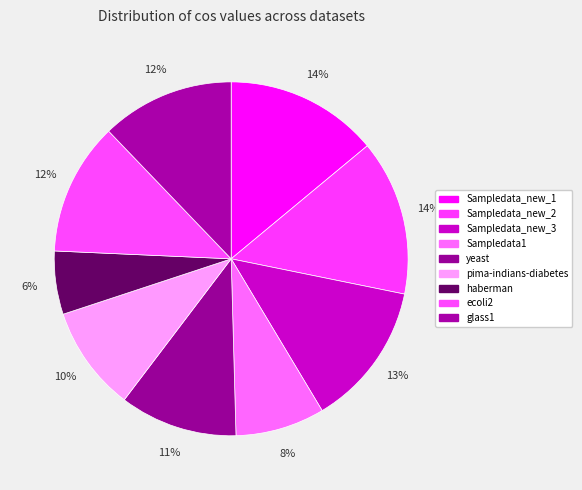

What percentage is the glass1 slice, to the nearest percent?

12%